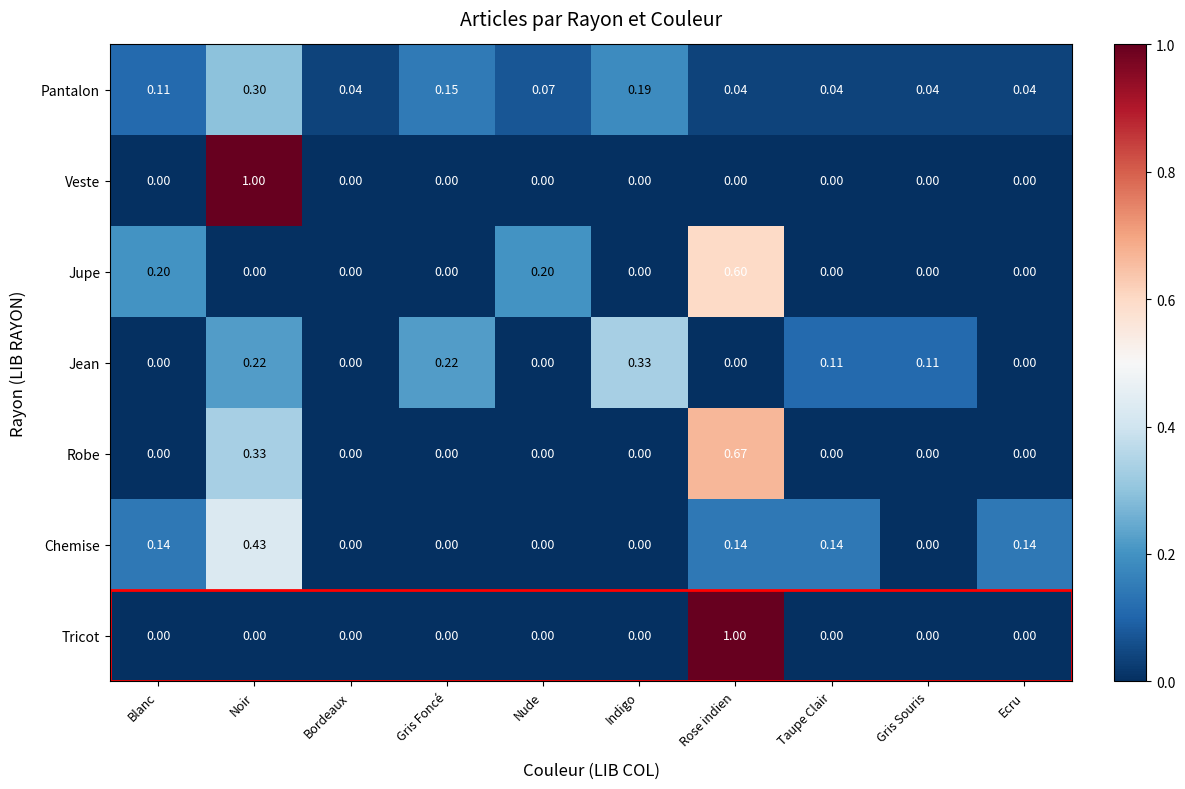

Which series changed the most between Noir and Gris Souris?

Veste